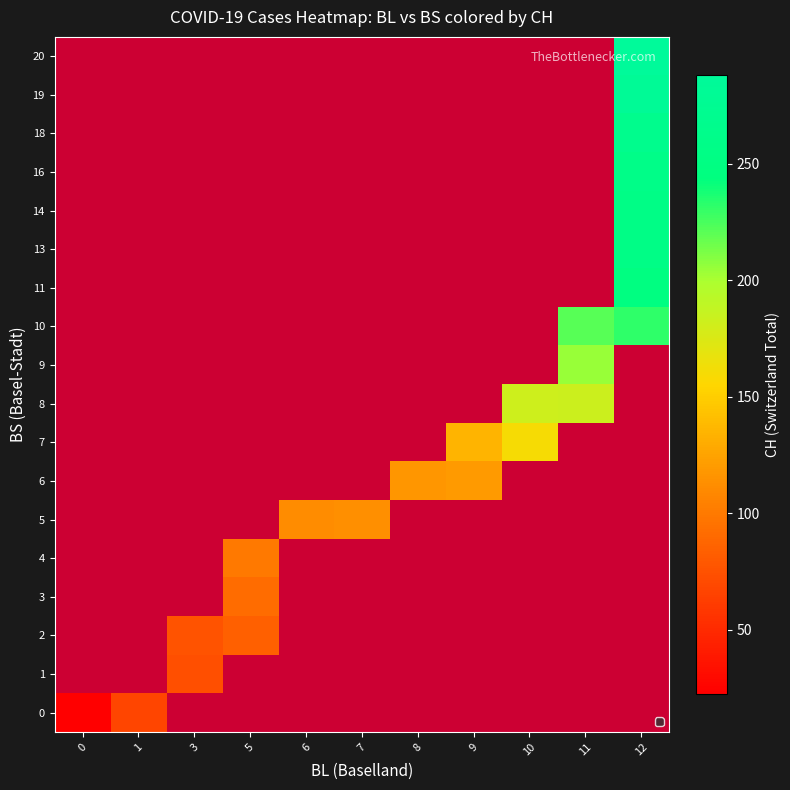

Count the number of data series in this chart.

18